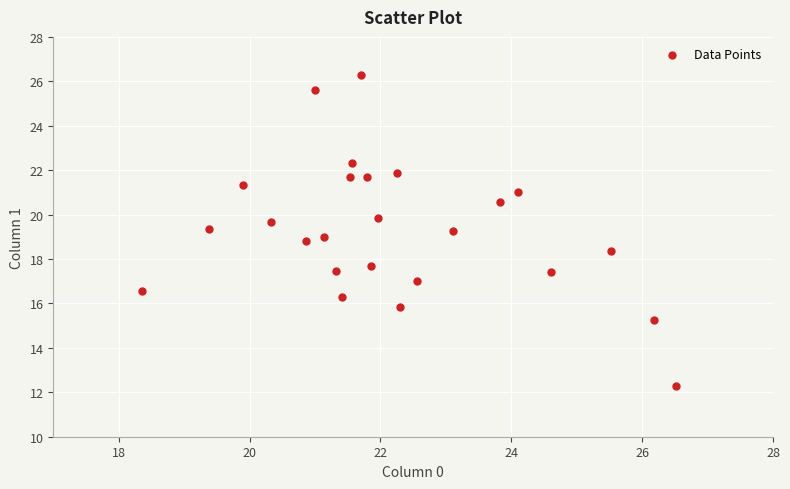

What is the range of Y values (max minus min)?

14.0